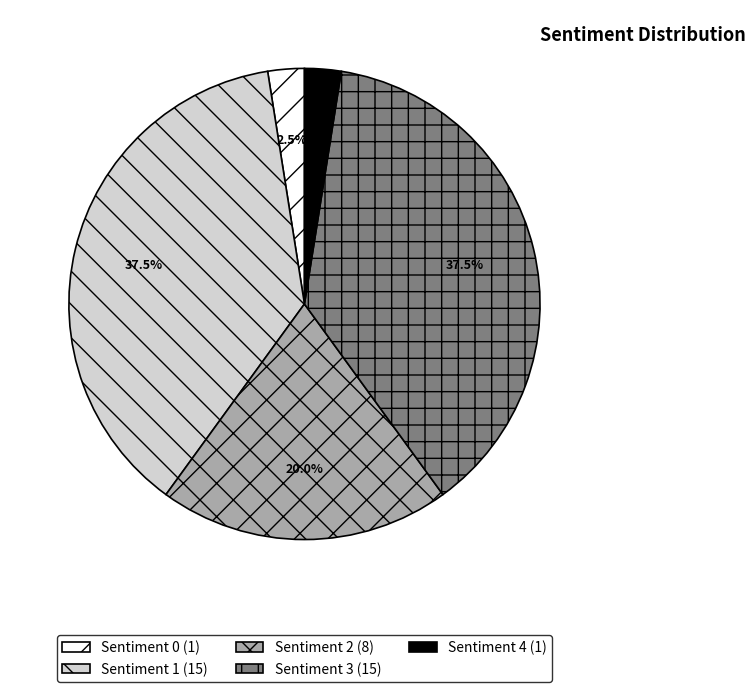

How many segments does this pie chart have?

5